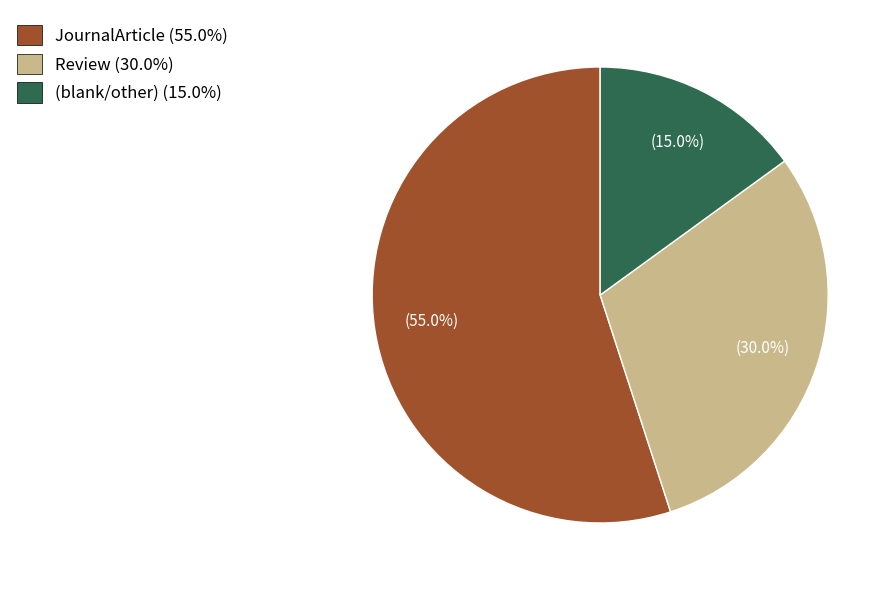

Rank the categories by value from lowest to highest.

(blank/other) (15.0%), Review (30.0%), JournalArticle (55.0%)